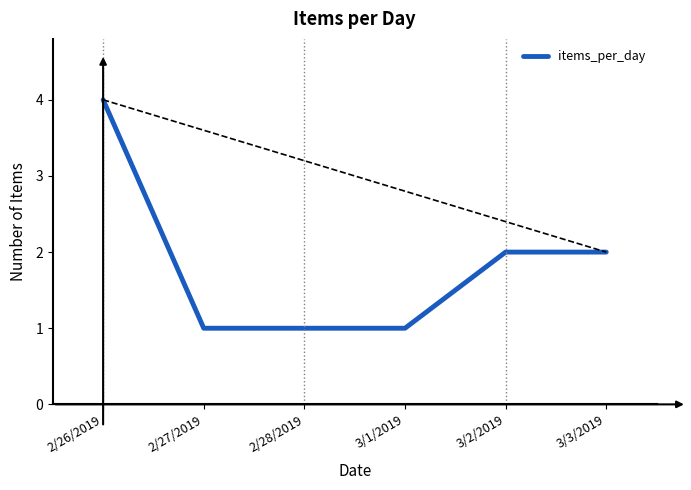

What is the difference between the maximum and minimum values?

3